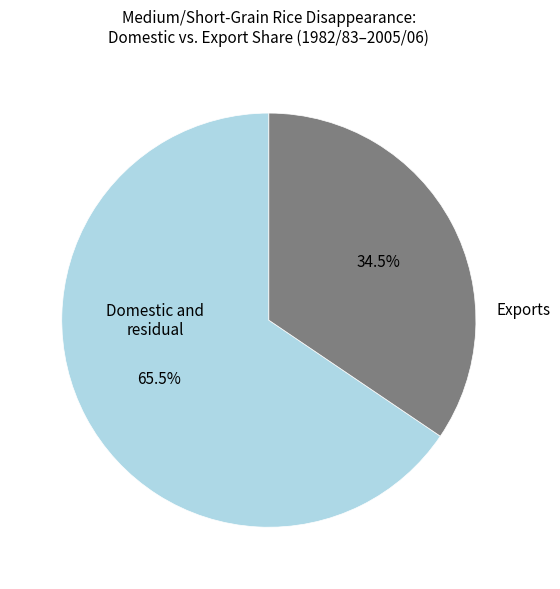

Does any single category account for the majority?

Yes